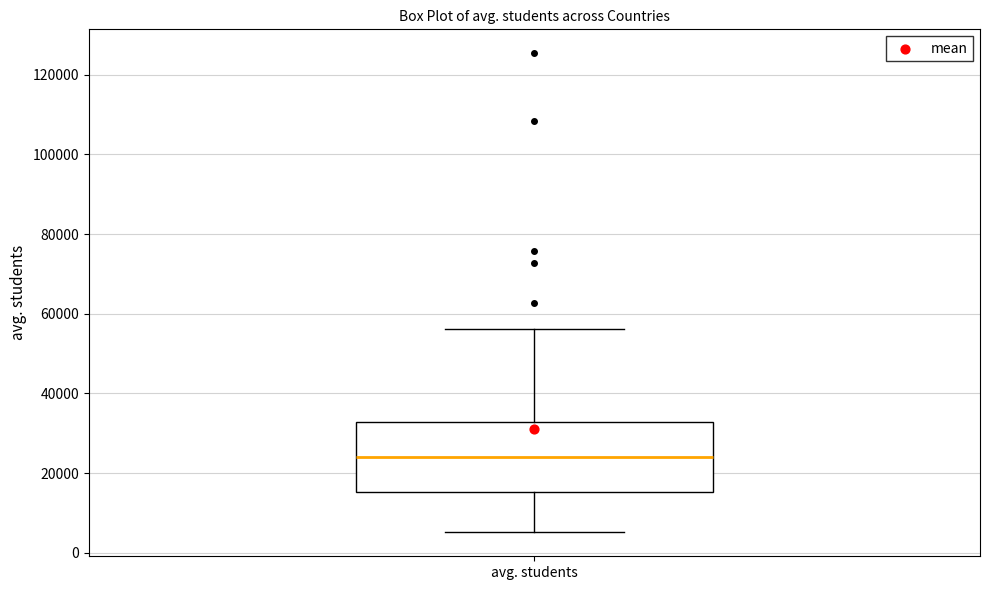

Read this box plot against the y-axis: the position of the median line, the range covered by the box, and the ends of both whiskers. The values are not printed on the chart, so give them approximately, as read against the axis.

median 24000, box 16000 to 32000, whiskers 6000 to 56000